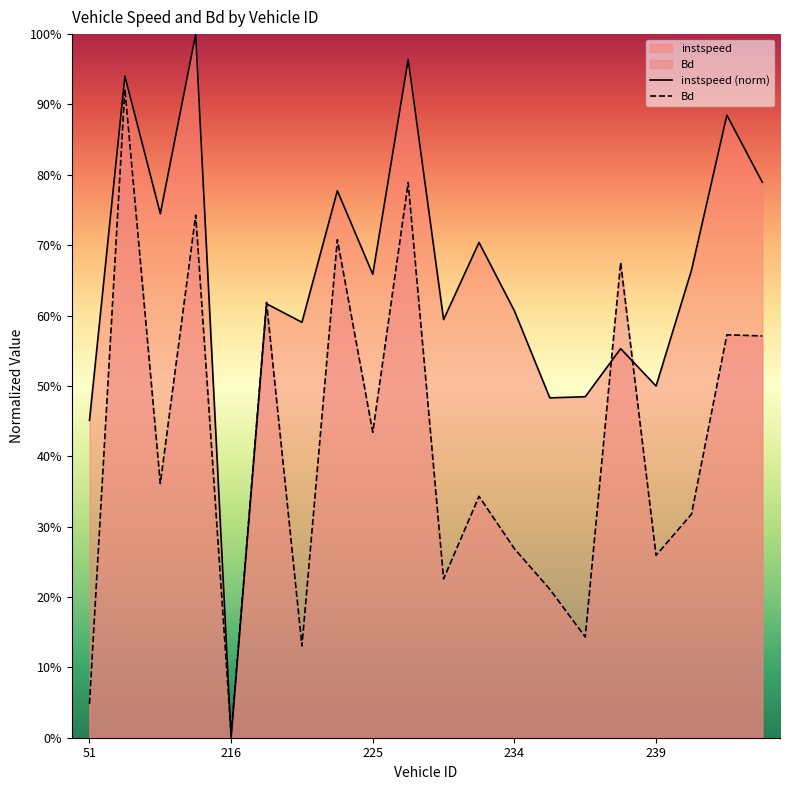

Does the chart have visible grid lines?

No